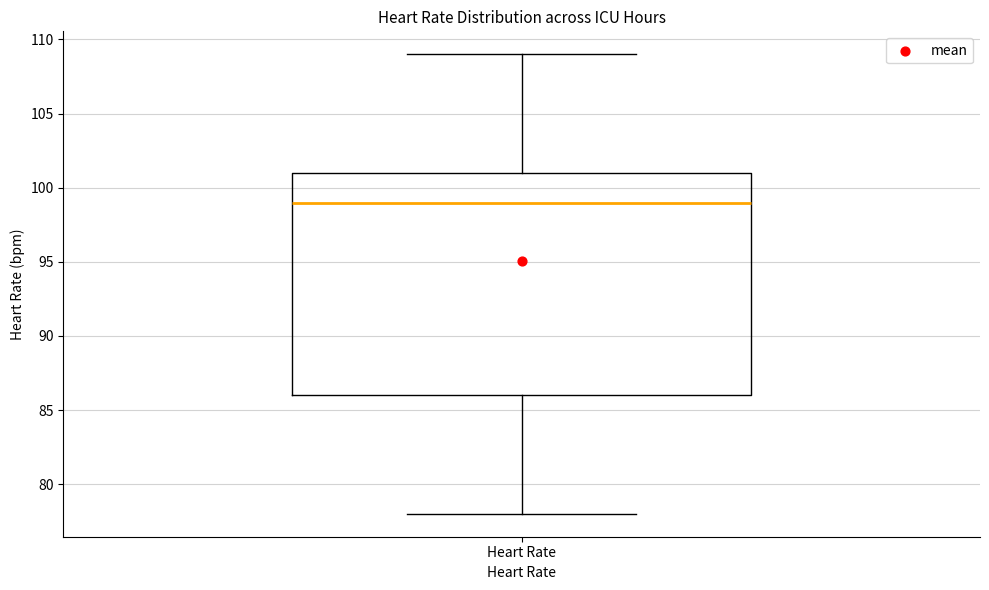

Read this box plot against the y-axis: the position of the median line, the range covered by the box, and the ends of both whiskers. The values are not printed on the chart, so give them approximately, as read against the axis.

median 99, box 86 to 101, whiskers 78 to 109